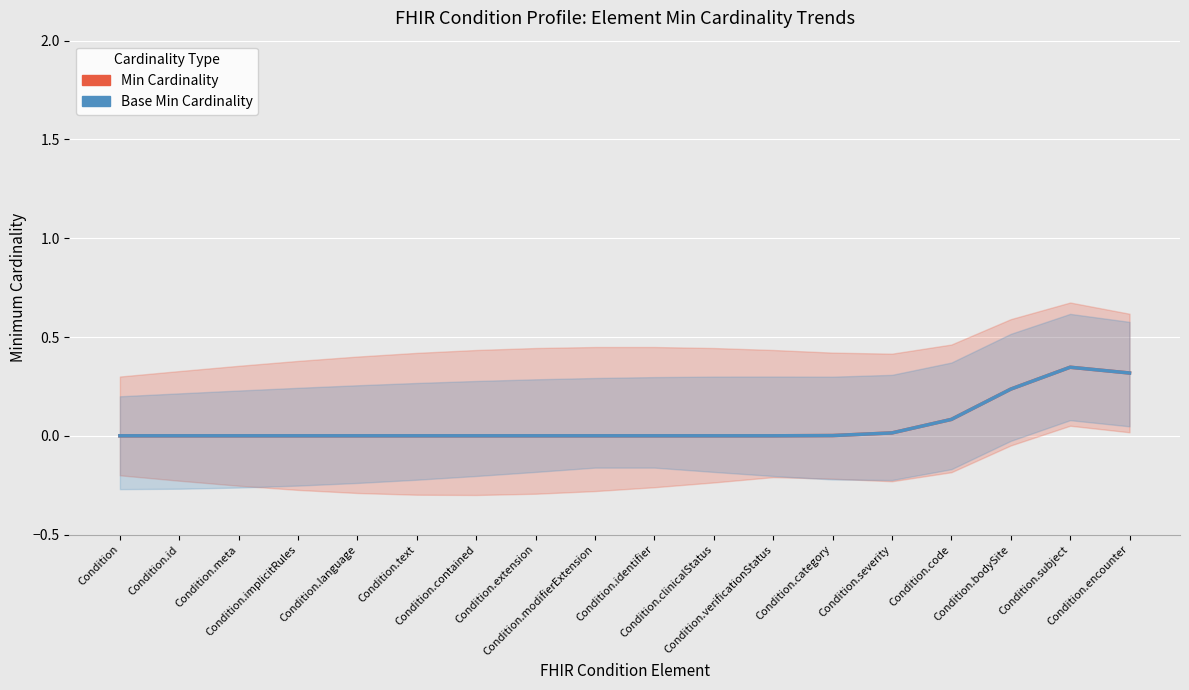

The value of Min Cardinality at Condition.clinicalStatus is -0.2. True or false?

False